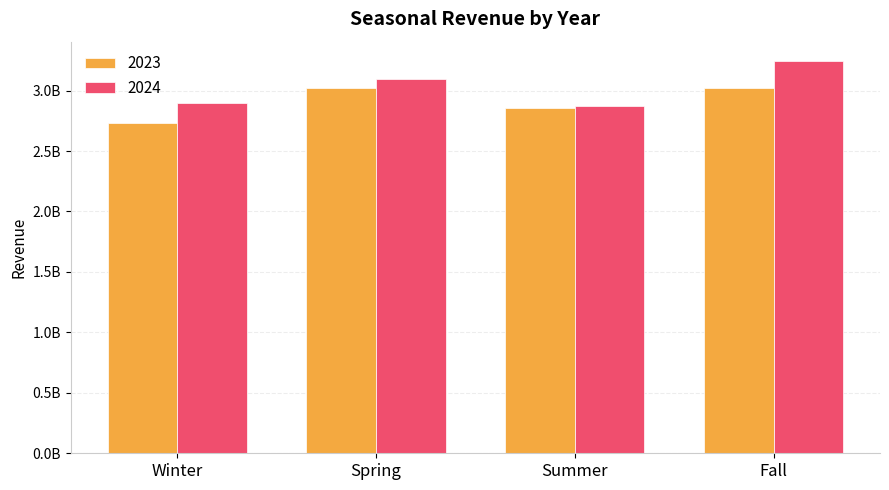

What is the label of the 2nd bar from the right?

Summer